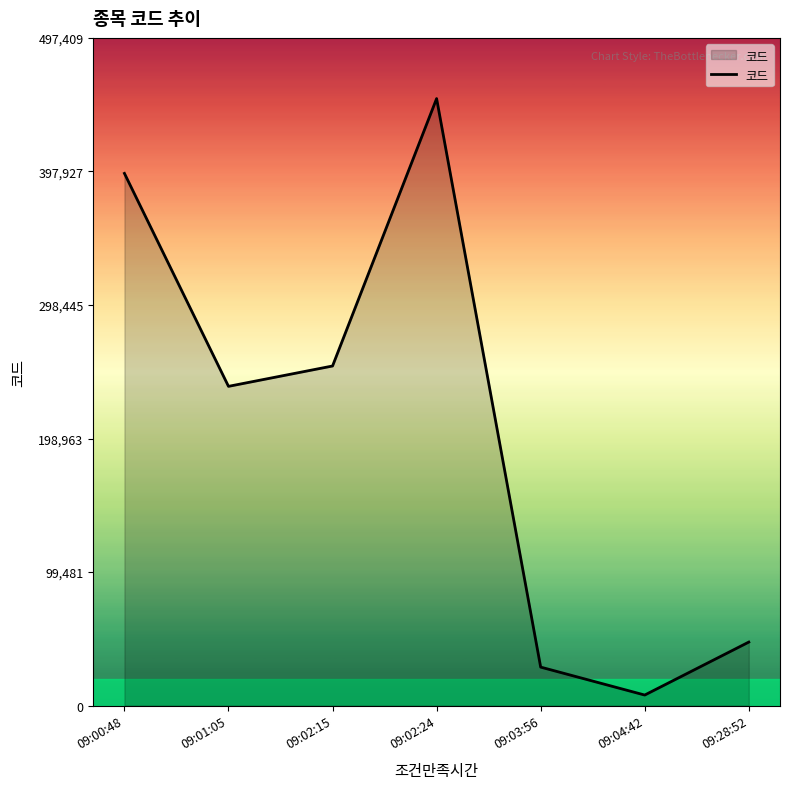

What is the difference between the values at 09:02:24 and 09:02:15?

199200